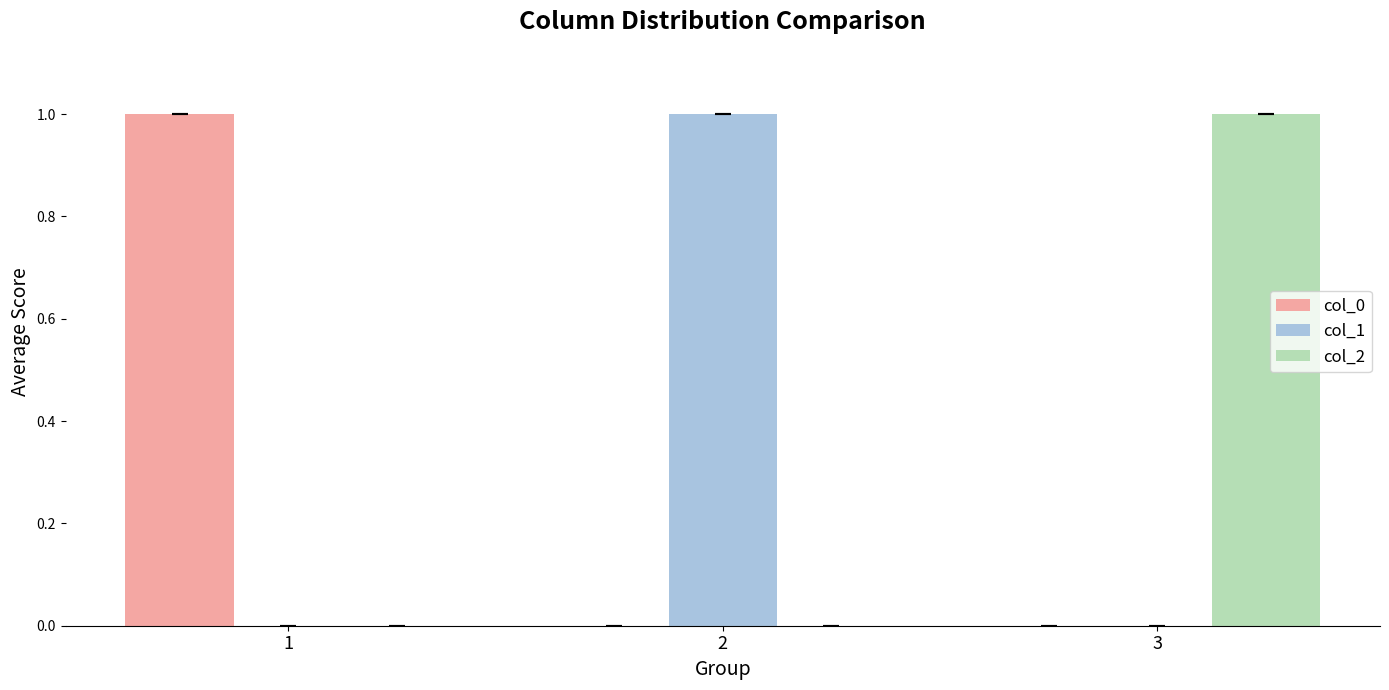

Reading left to right, transcribe all the data shown in this chart.

col_0: 1=1	2=0	3=0
col_1: 1=0	2=1	3=0
col_2: 1=0	2=0	3=1